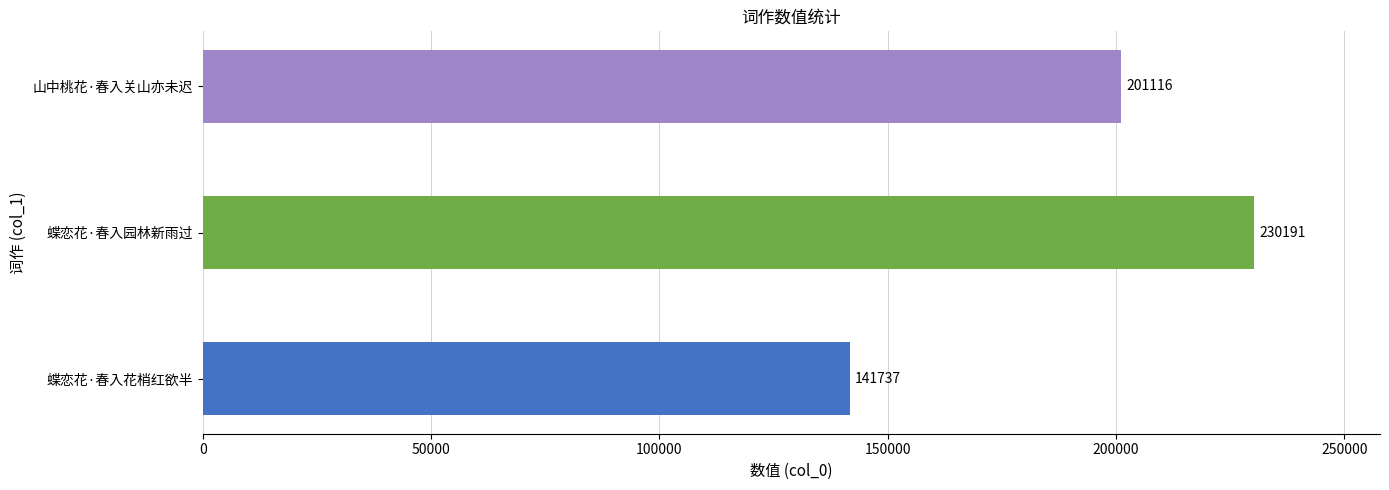

Does the chart contain any negative values?

No